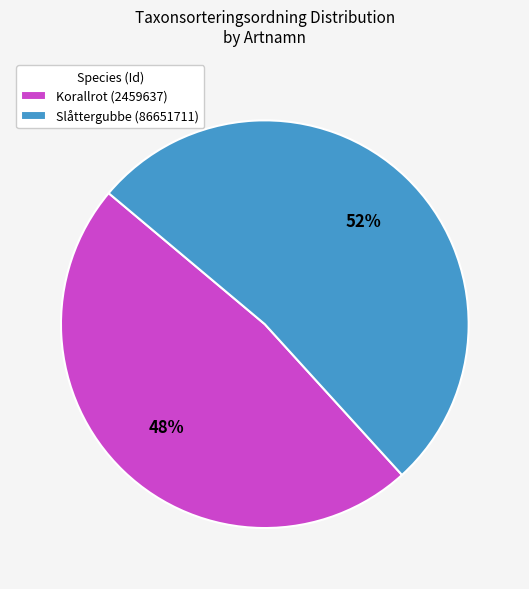

To the nearest percent, what percentage of the pie is Slåttergubbe (86651711)?

52%